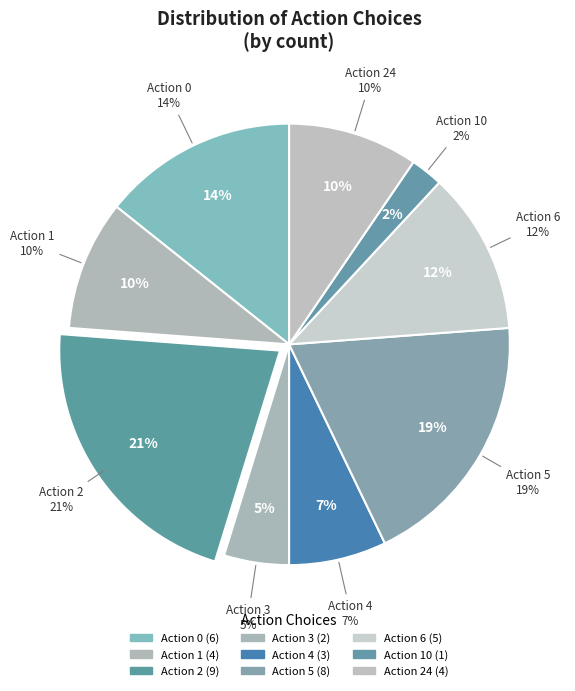

To the nearest percent, what percentage of the pie is action choose 5?

19%